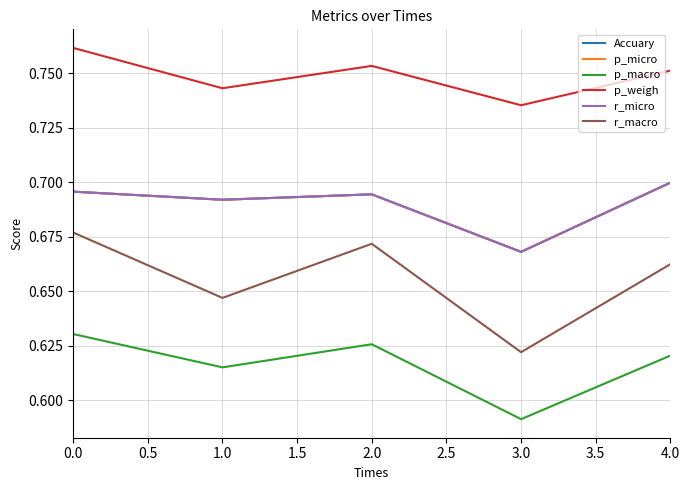

Is this an area chart (filled region under the line)?

No